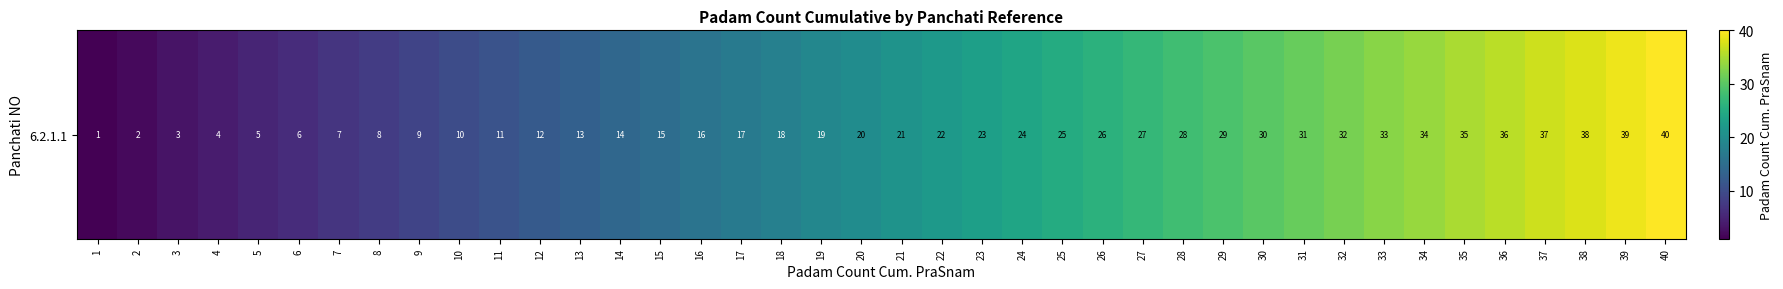

What is the approximate value at 3?

3